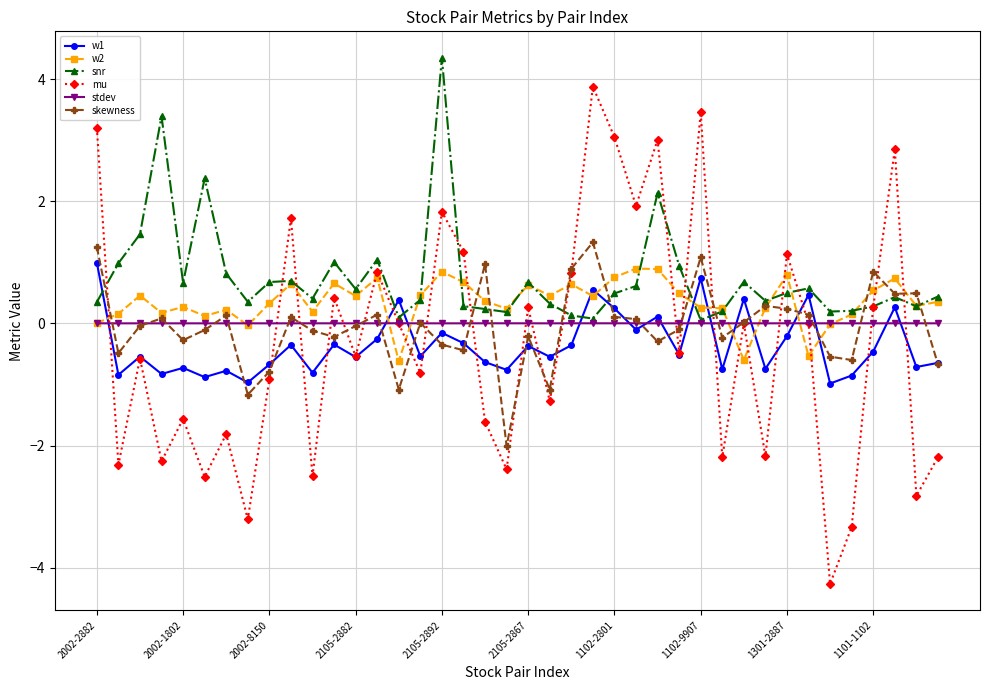

Which series has the largest range (max minus min)?

mu